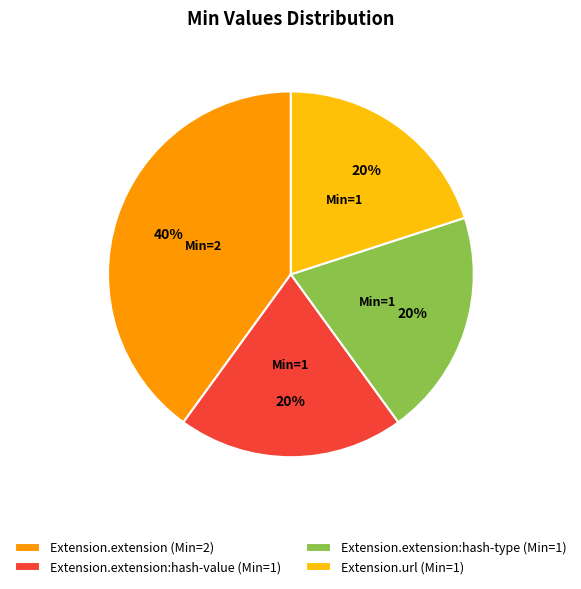

Count the number of slices in the pie.

4